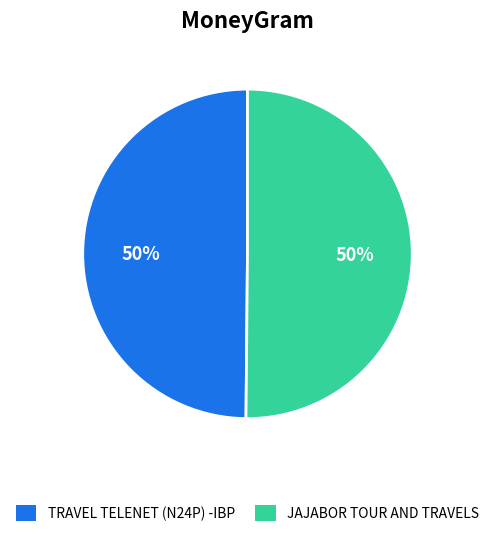

To the nearest percent, what is the average slice percentage?

50%